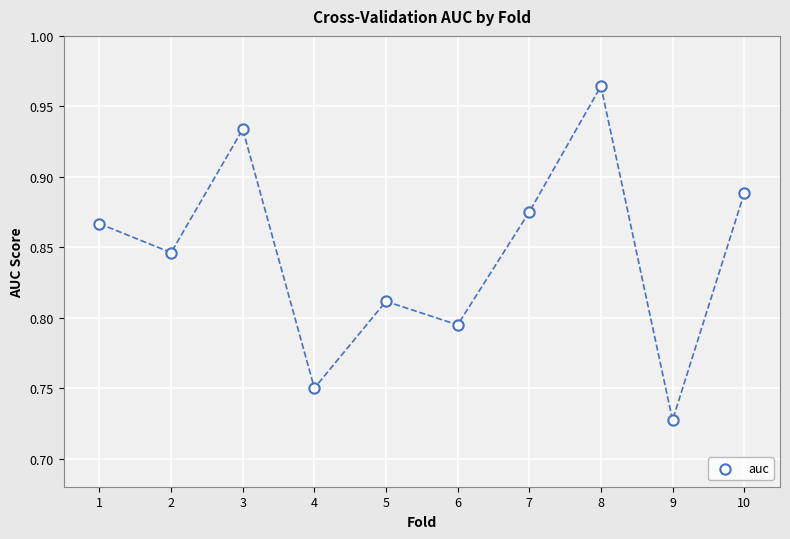

What is the range of X values (max minus min)?

9.0